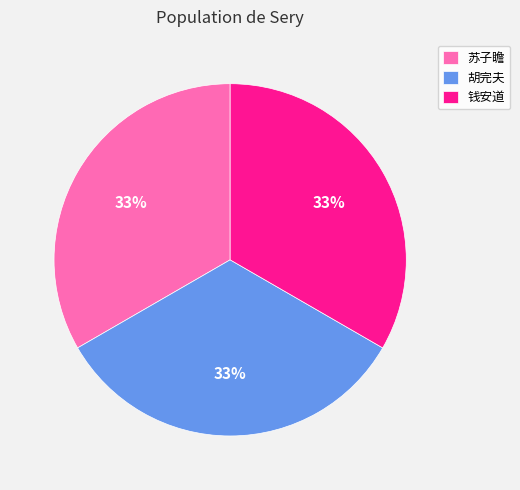

To the nearest percent, what is the average slice percentage?

33%